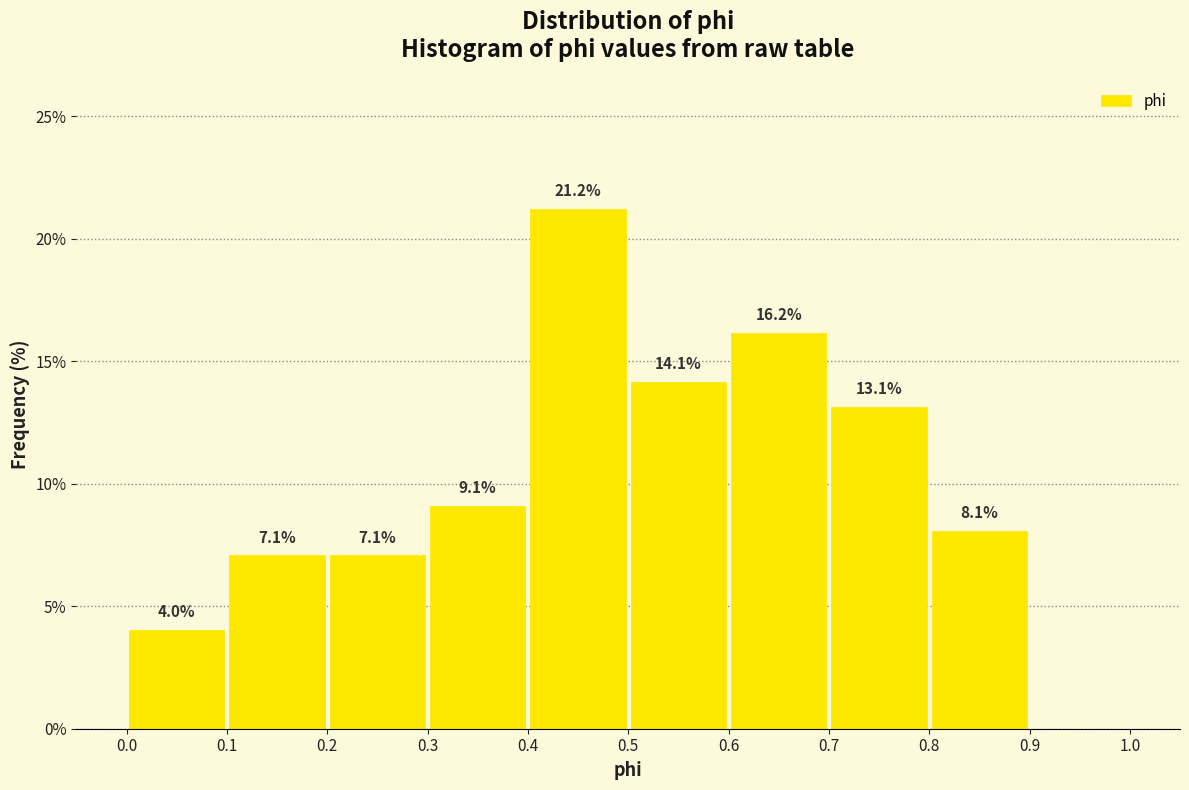

Over which range of the x-axis is the bar tallest?

0.4 to 0.5